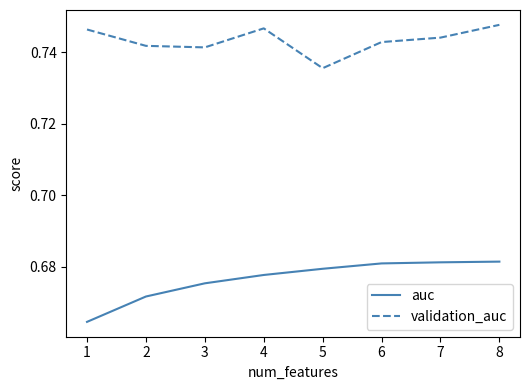

What are all the series names shown in the legend?

auc, validation_auc